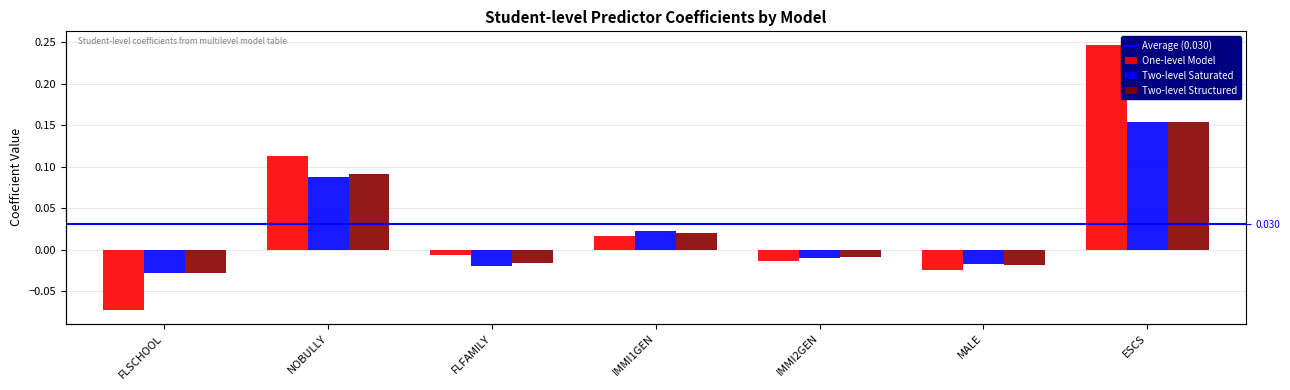

The value of Two-level Saturated at IMMI1GEN is 0.0. True or false?

True